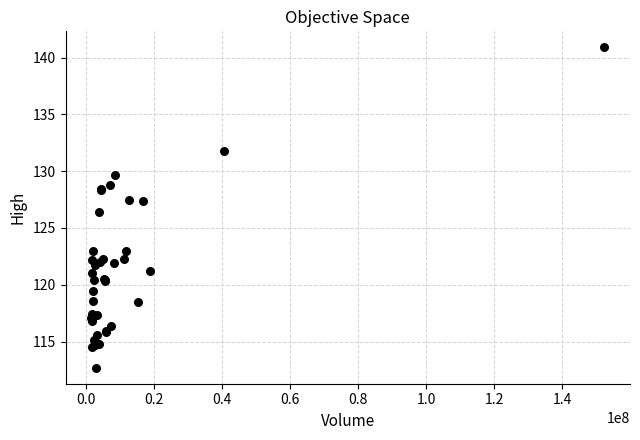

What Y value in the scatter plot is closest to 126?

126.4